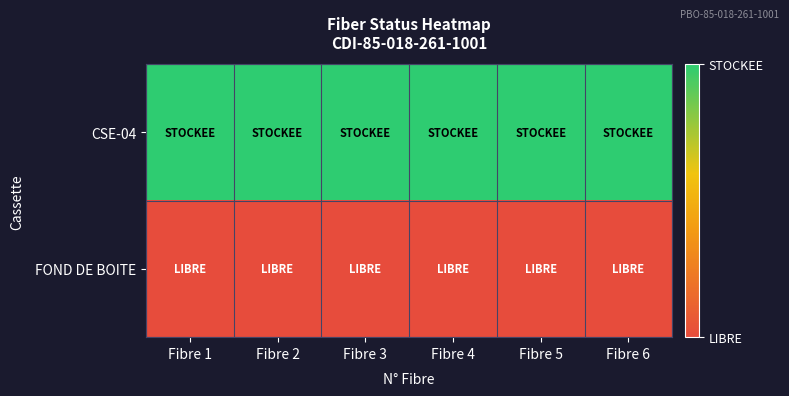

What is the spread (max minus min) of values at Fibre 2?

1